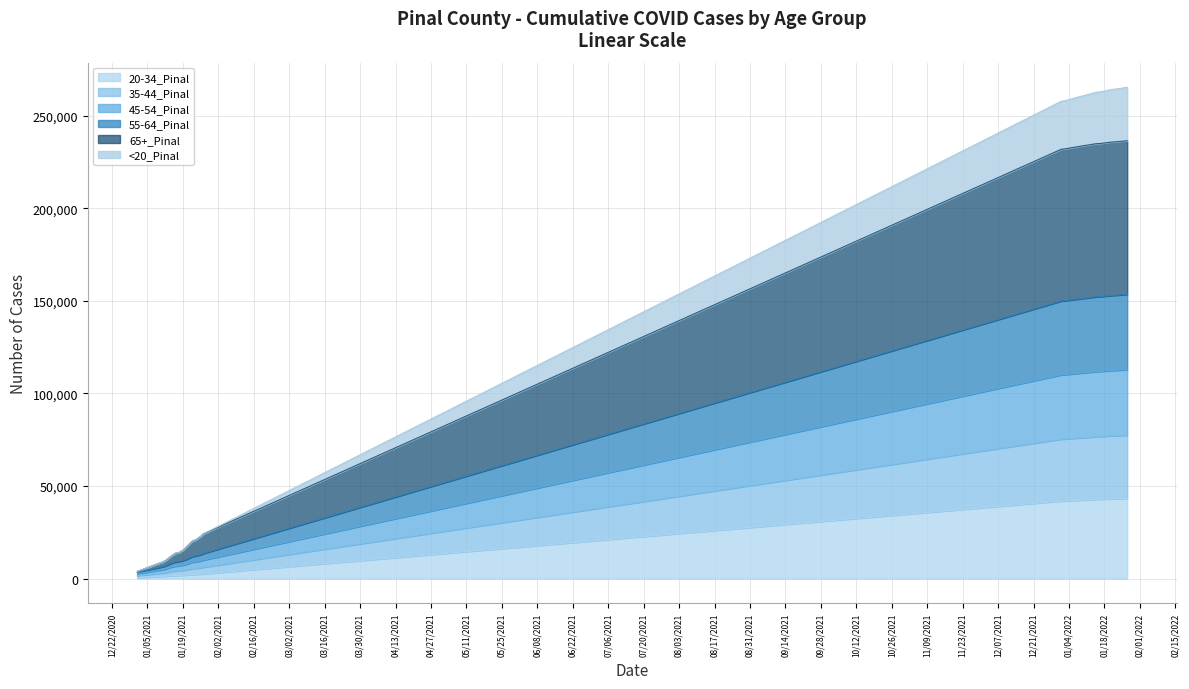

What is the label of the 15th point from the left?

1/22/2021